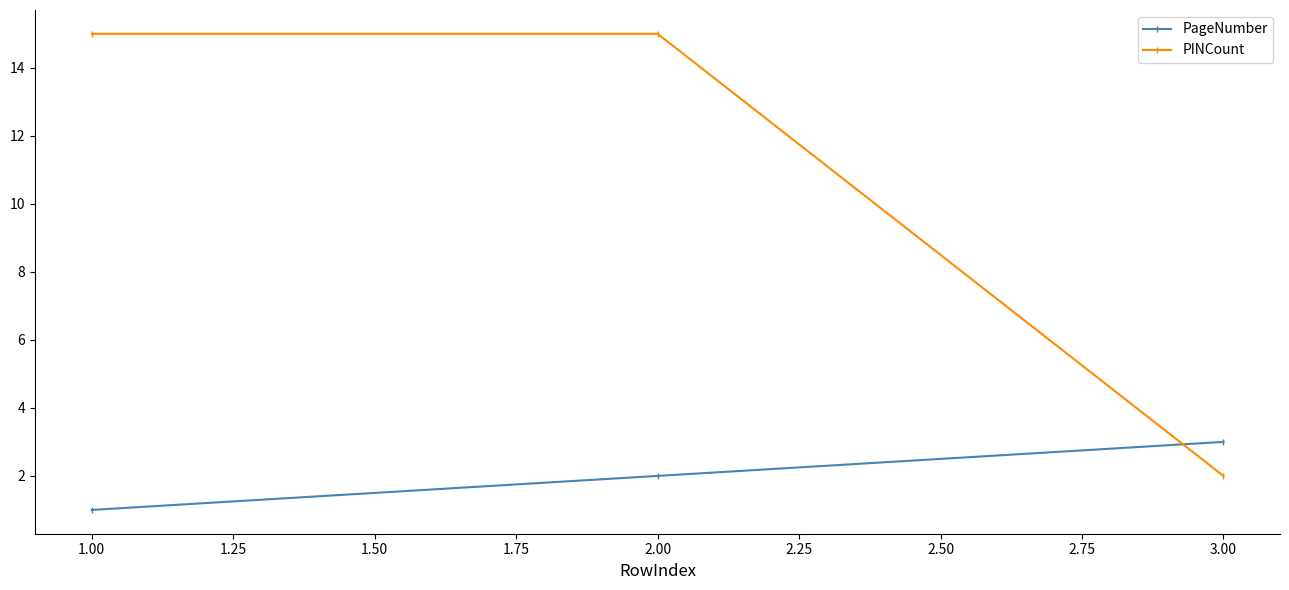

How many lines are shown in the chart?

2